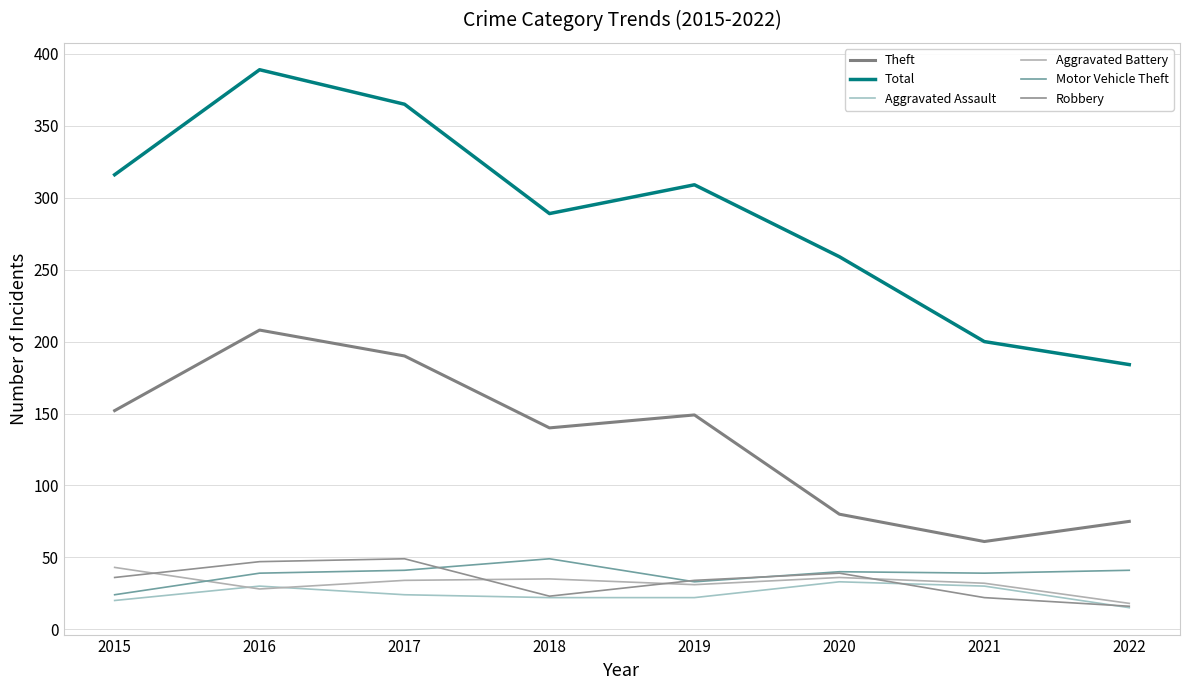

What is the greatest value displayed?

389